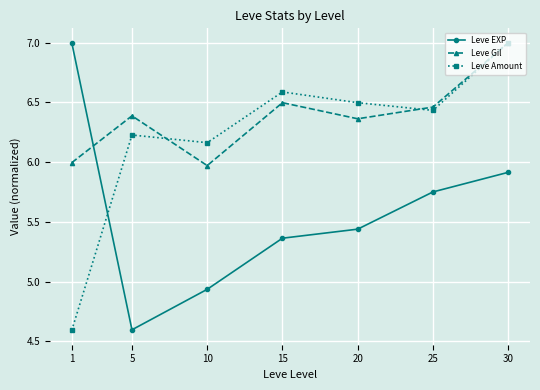

At how many categories does at least one series exceed 4?

7